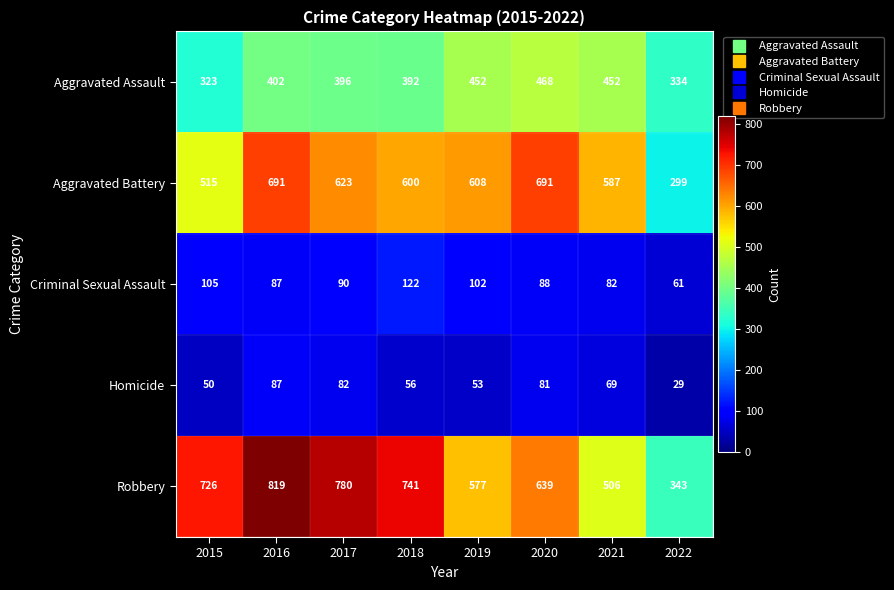

Rank the series by their maximum value, from highest to lowest.

Robbery, Aggravated Battery, Aggravated Assault, Criminal Sexual Assault, Homicide